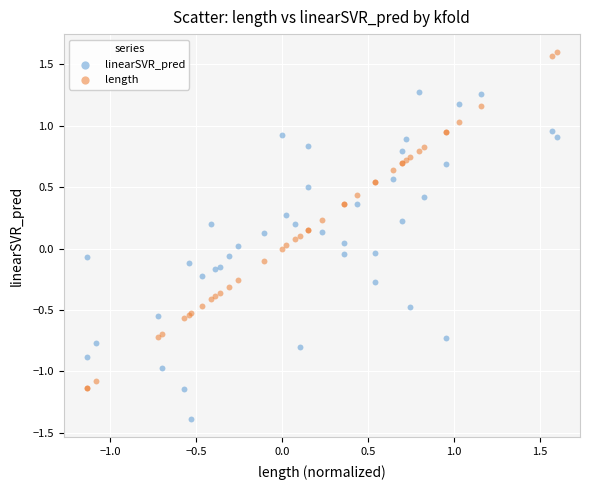

Which series has the widest spread of Y values?

length